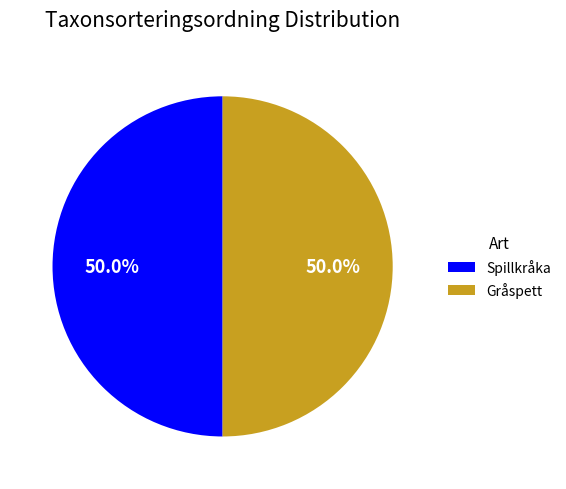

Approximately how many times larger is the value at Gråspett compared to Spillkråka?

1.0